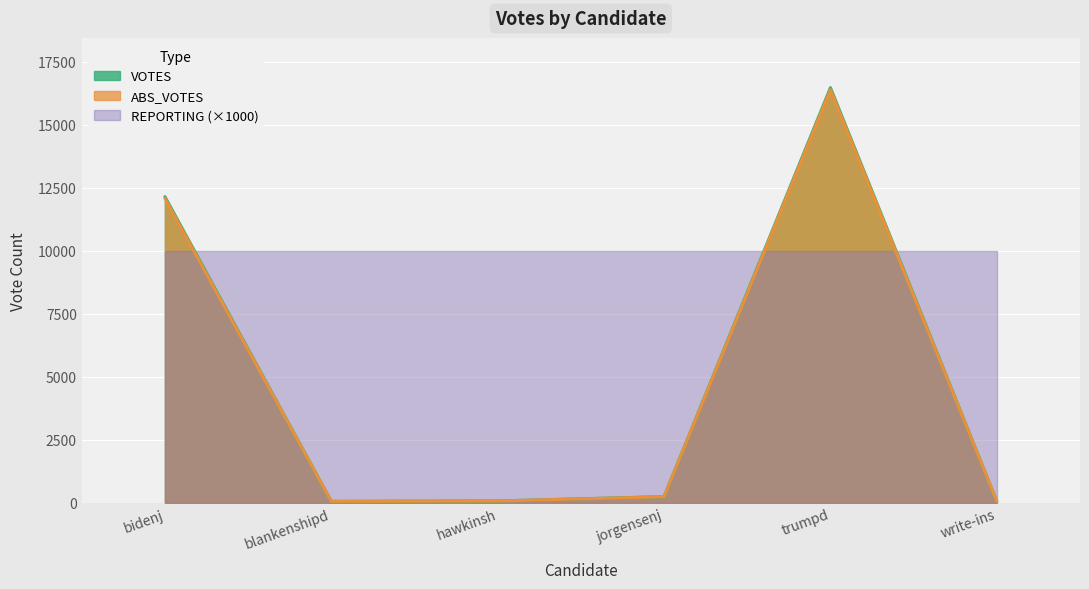

Reading right to left, extract all data points from this chart.

votes: 49	16469	235	65	47	12143
abs_votes: 47	16388	231	62	47	12076